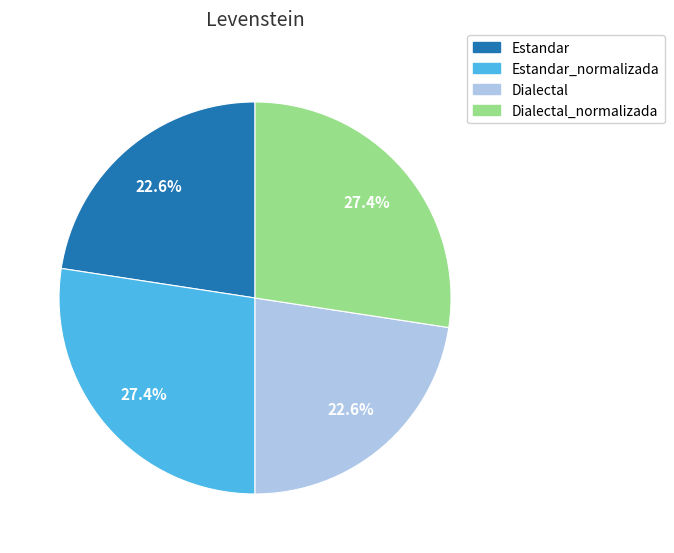

Does any single category account for the majority?

No